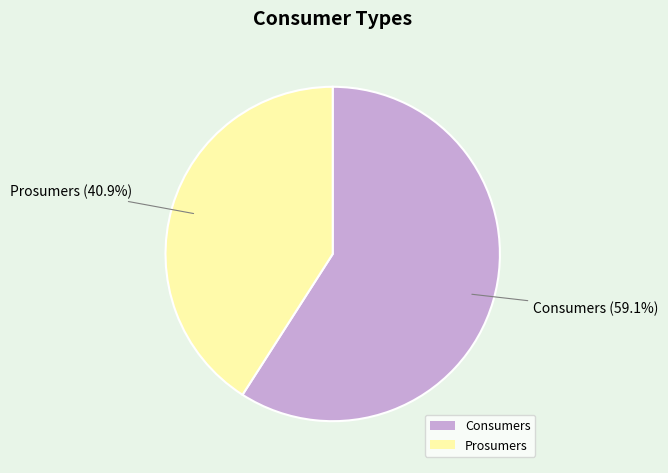

Between Prosumers and Consumers, which is larger?

Consumers